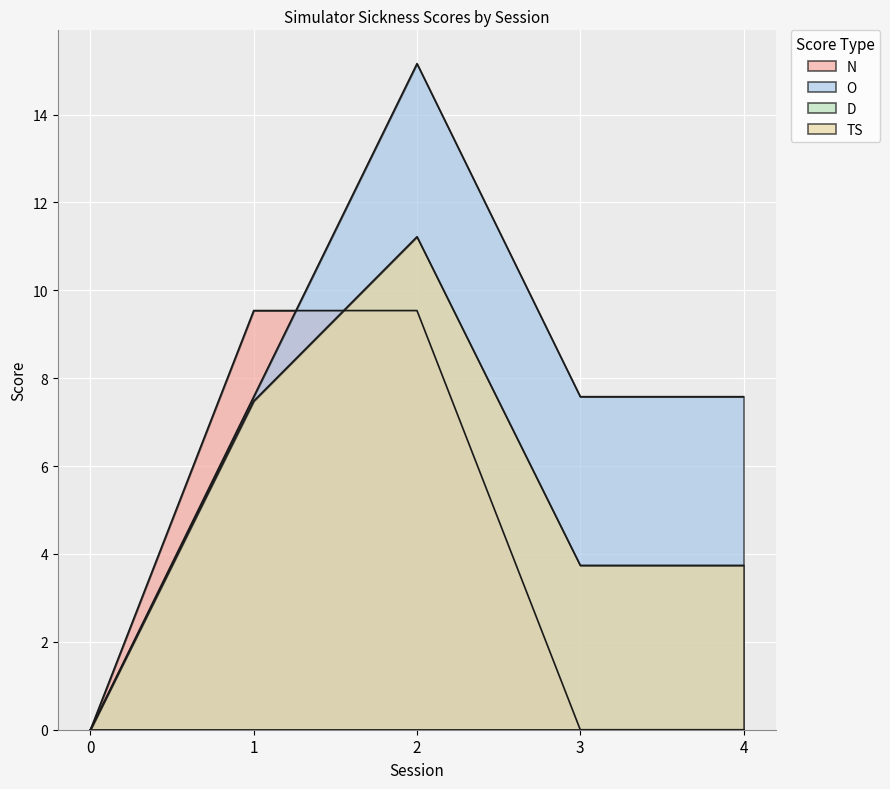

How many data points in TS are above 3?

4